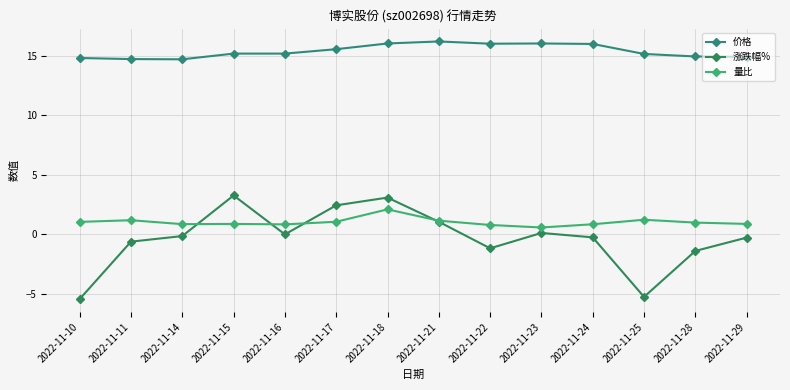

What is the value of the 涨跌幅% point at the 4th from the left?

3.3